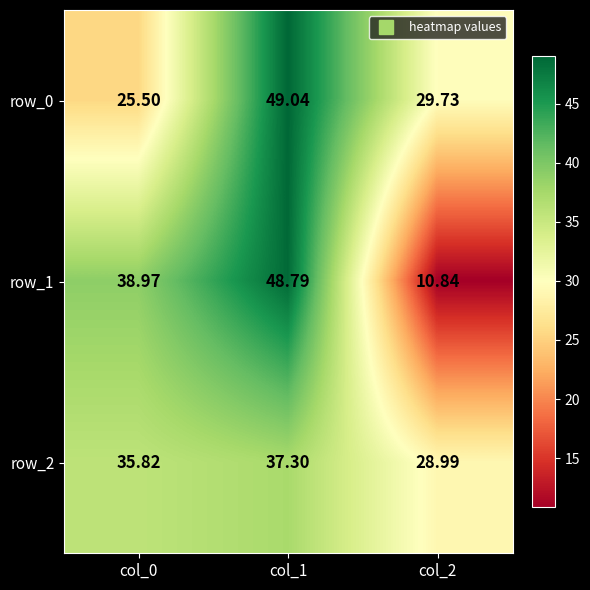

Which series has the largest total across all categories?

row_0